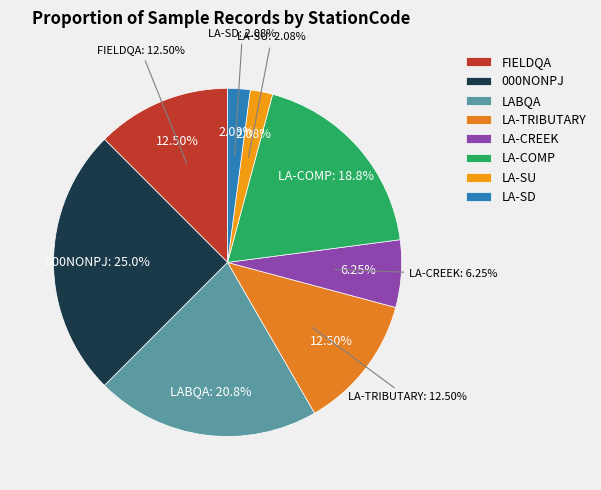

Which category has the smallest portion of the pie?

LA-SU